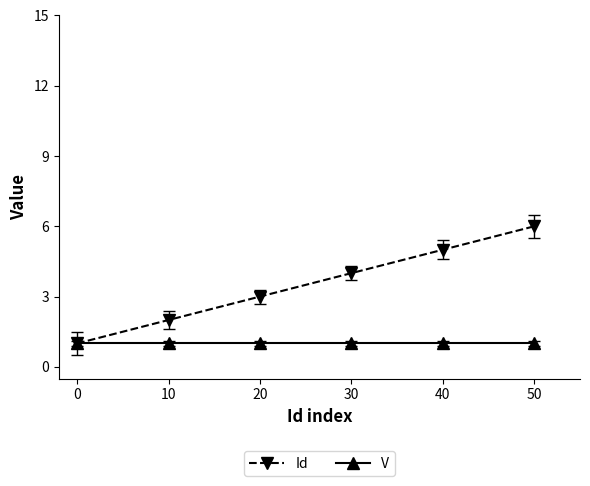

Which series has the largest total across all categories?

Id